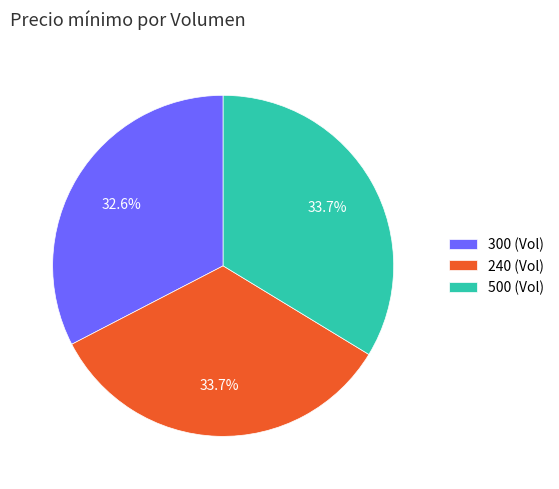

What is the ratio of the value at 500 (Vol) to the value at 300 (Vol)?

1.0